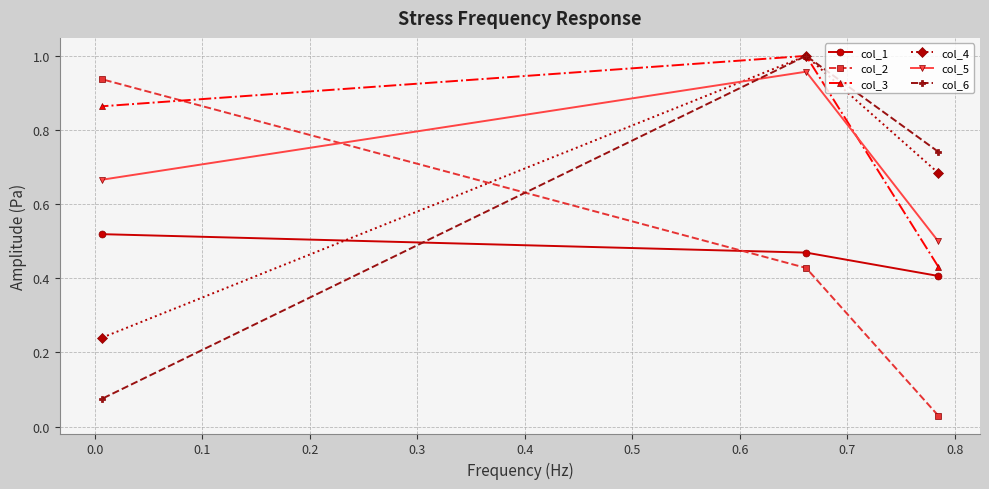

Which series has the largest total across all categories?

col_3